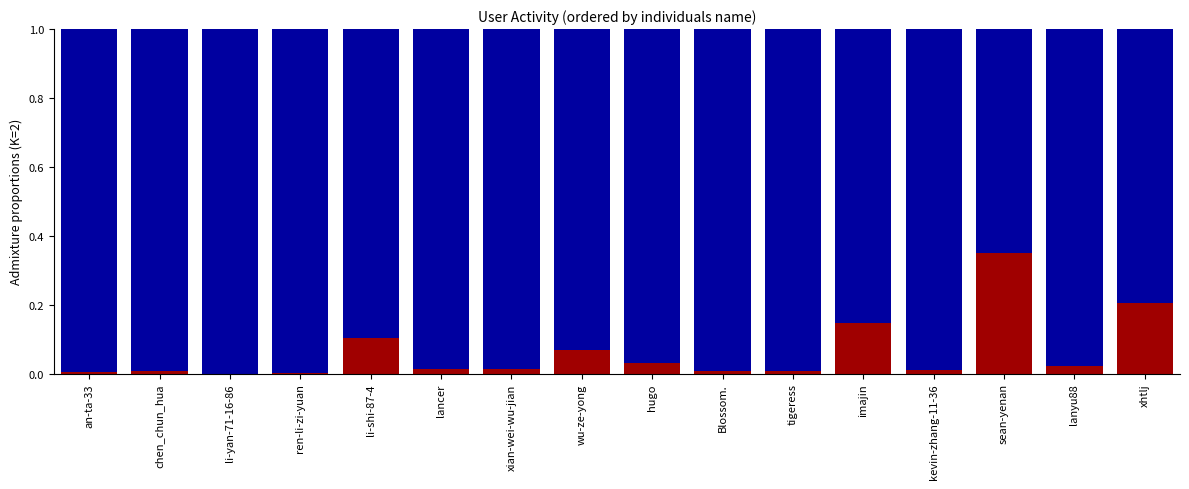

The value of Component 1 at li-yan-71-16-86 is 0.0. True or false?

True